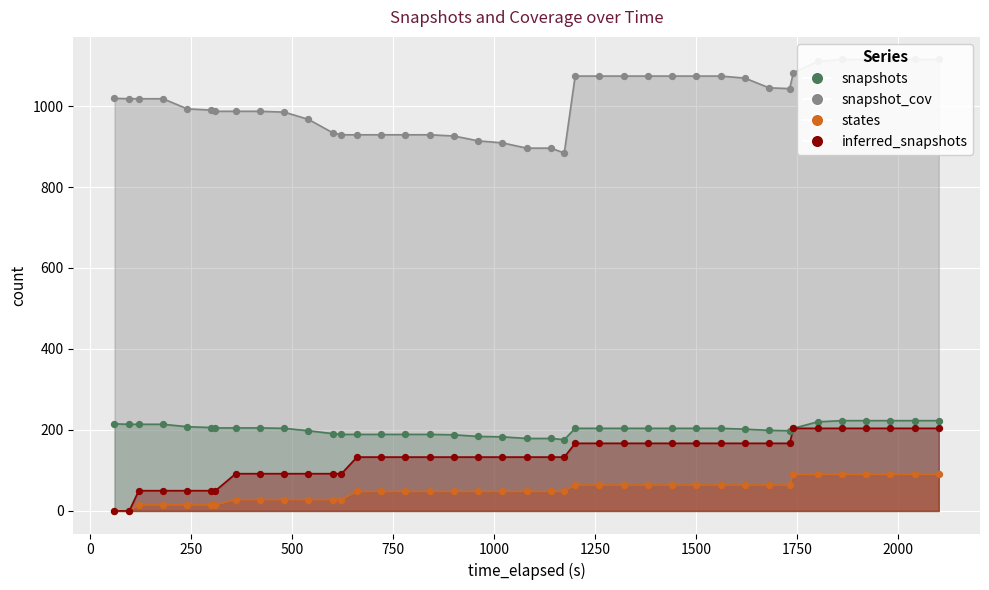

Which series contains the highest Y value?

snapshot_cov